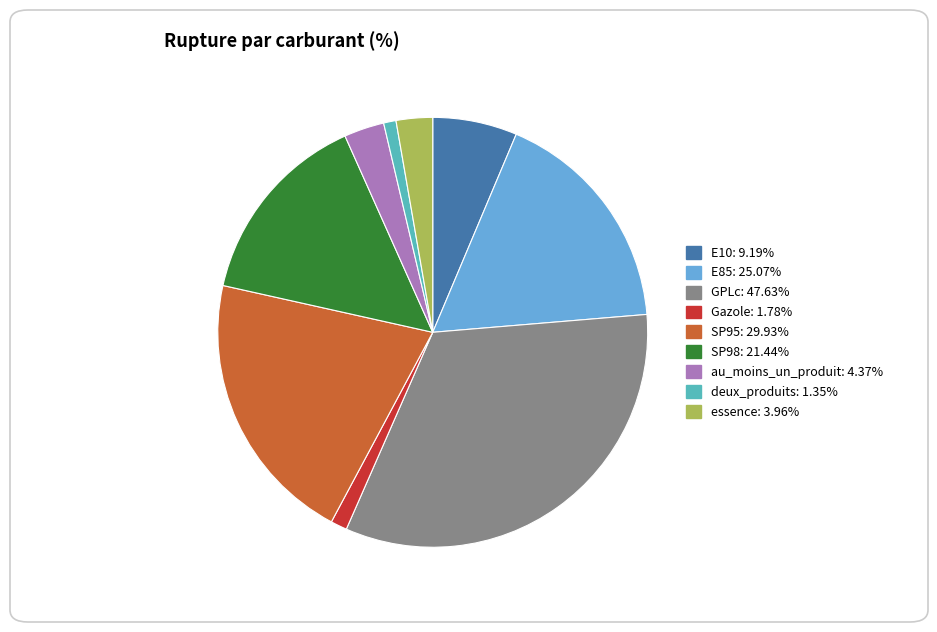

True or false: E10 accounts for 17% of the total.

False